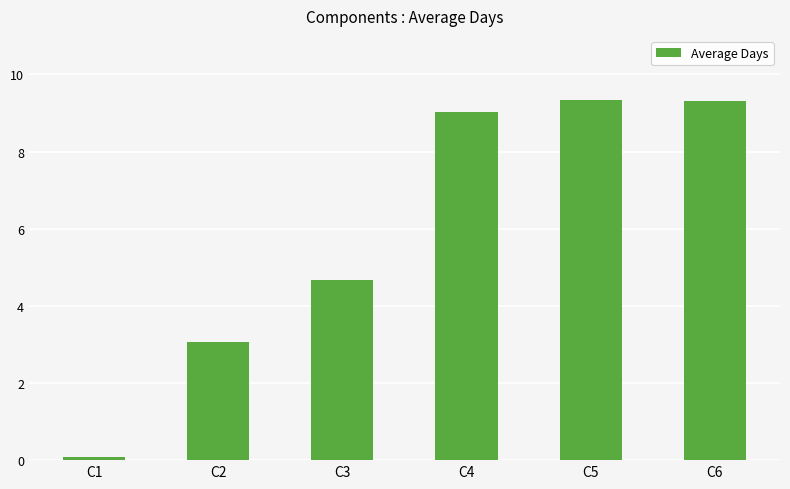

Which has a higher value, C3 or C4?

C4